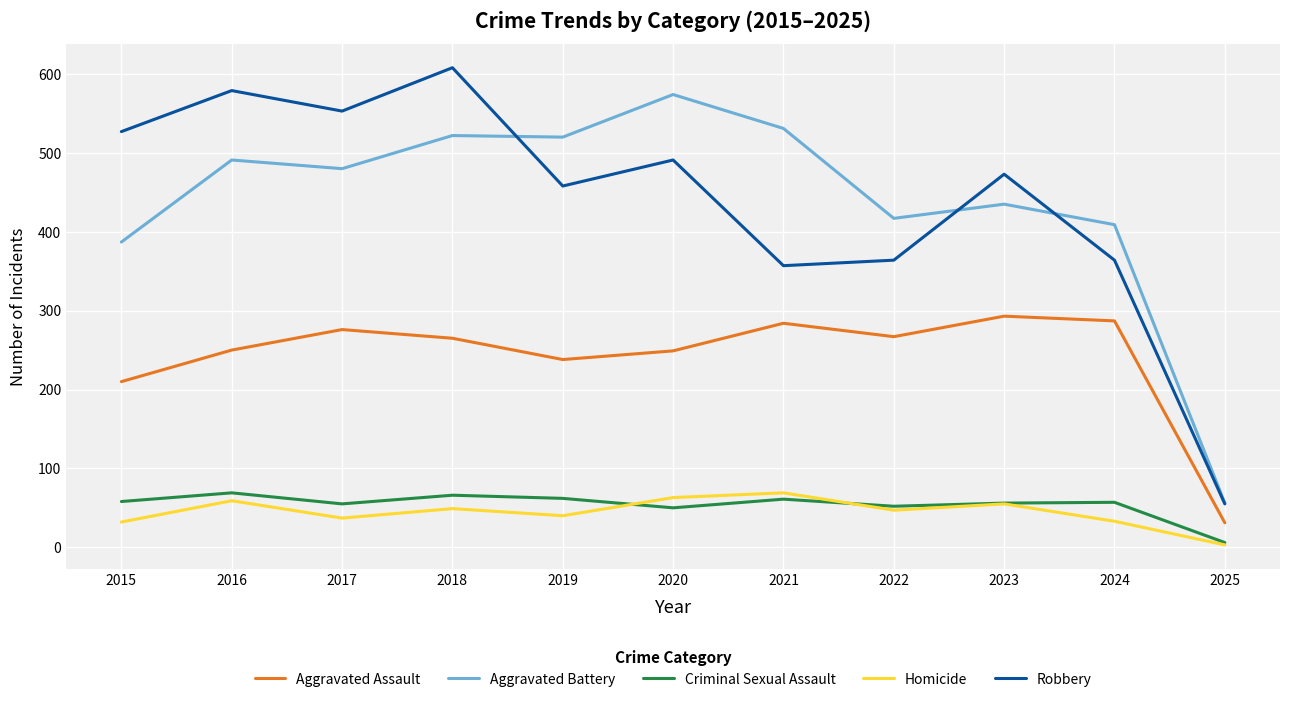

What is the difference between the Criminal Sexual Assault values at 2015 and 2023?

2